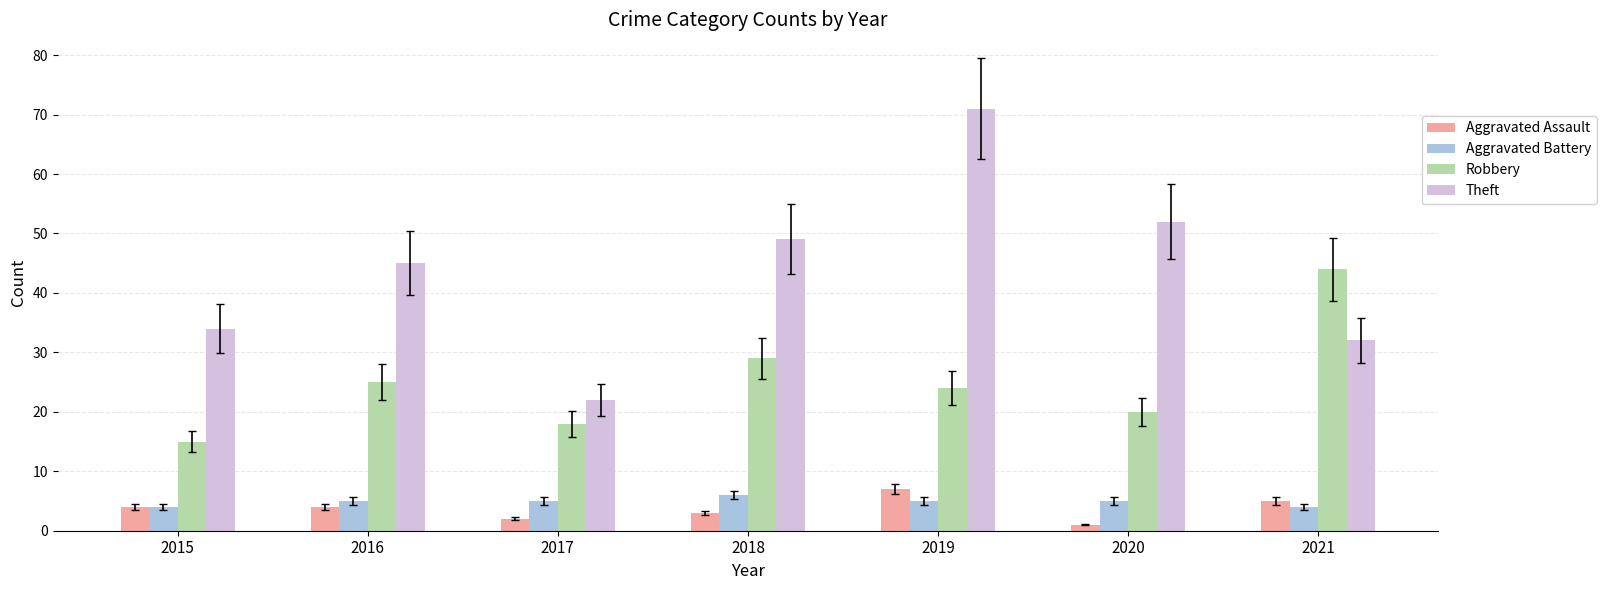

Rank the categories by Theft value from lowest to highest.

2017, 2021, 2015, 2016, 2018, 2020, 2019